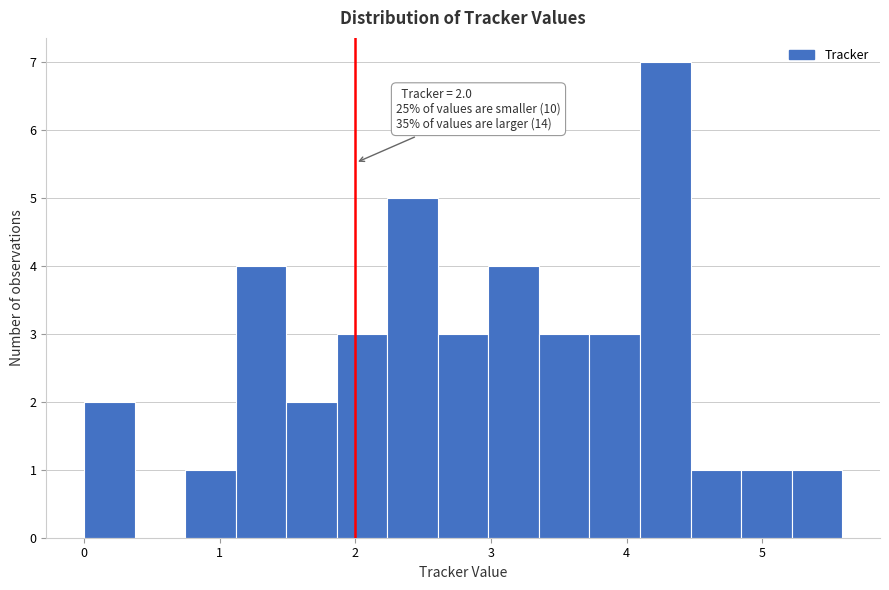

Read against the x-axis, roughly where is the centre of the tallest bar?

4.3